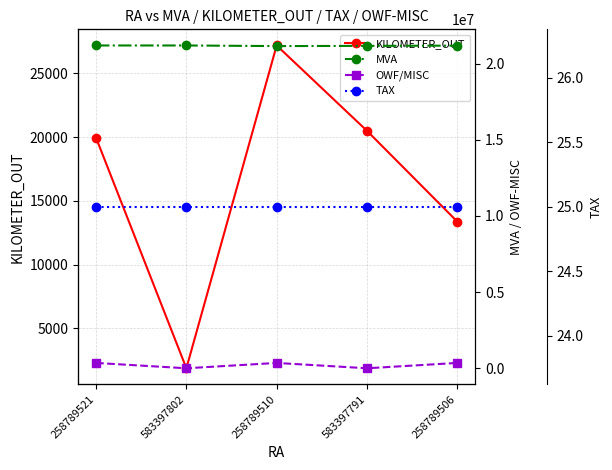

What is the sum of all OWF/MISC values?

1050000